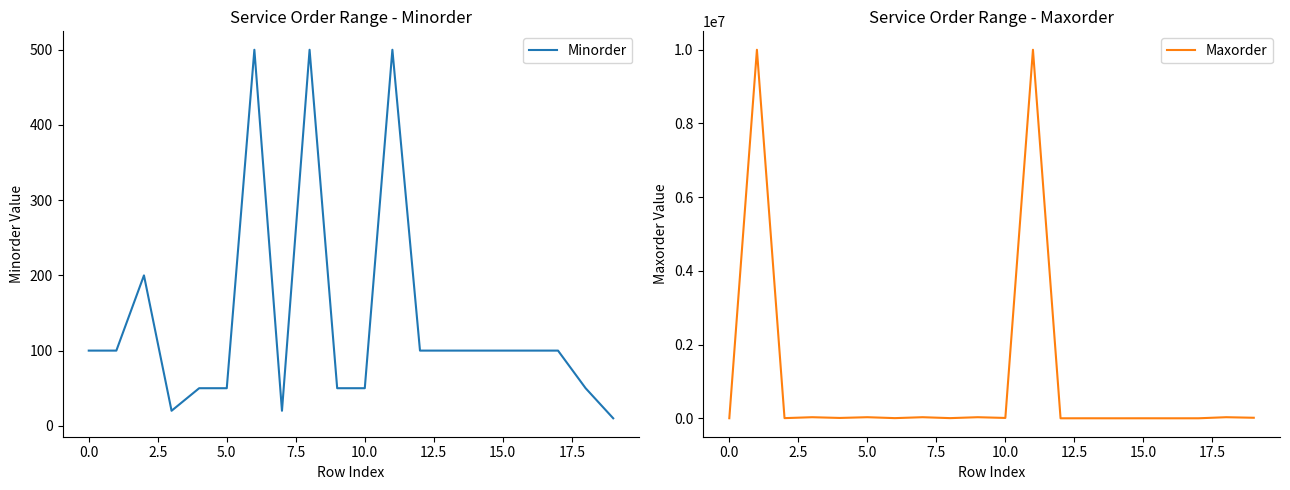

The value of Minorder at 5.0 is 30. True or false?

False